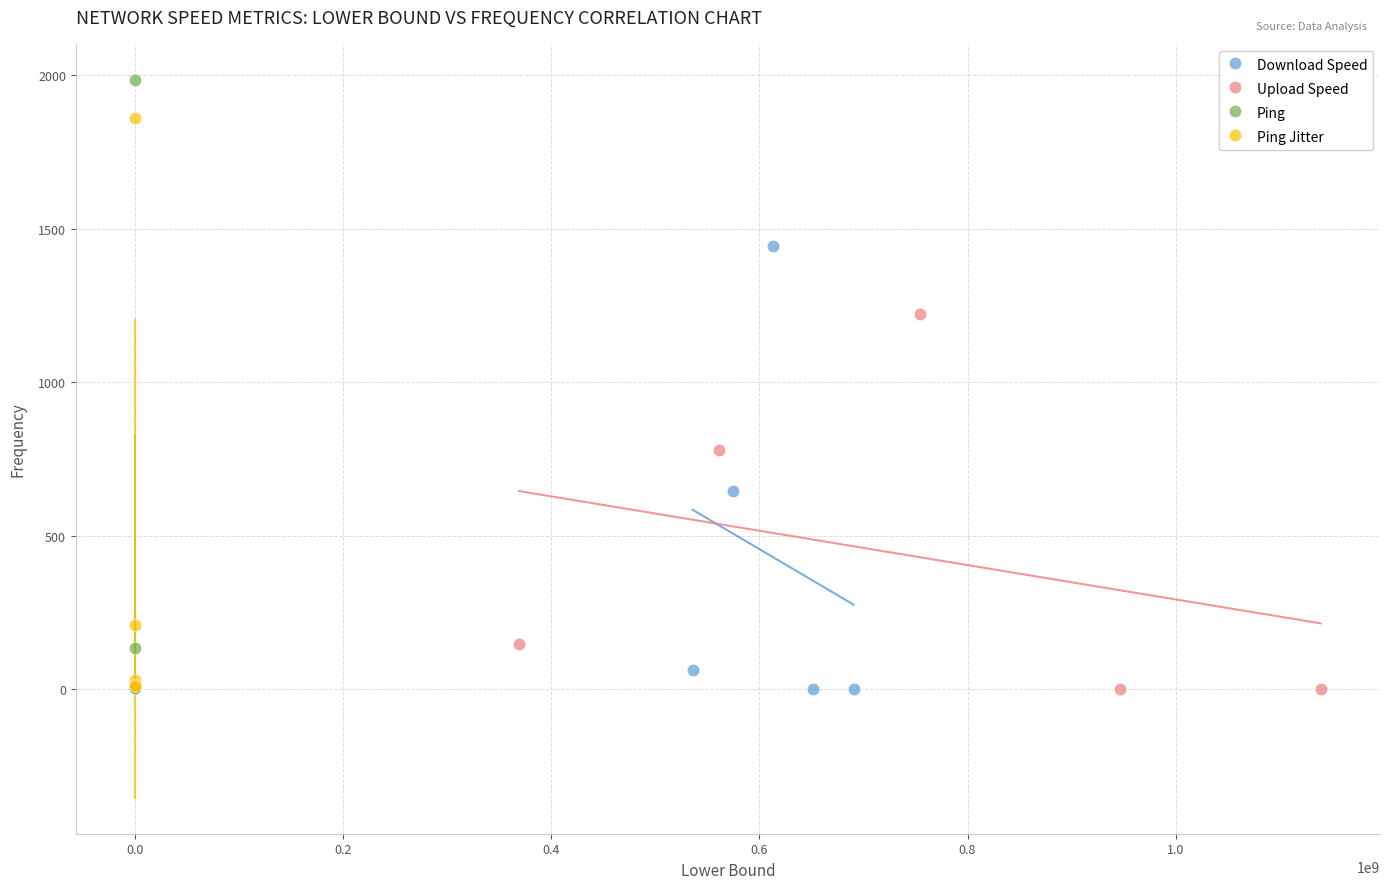

Which series has the widest spread of Y values?

Ping